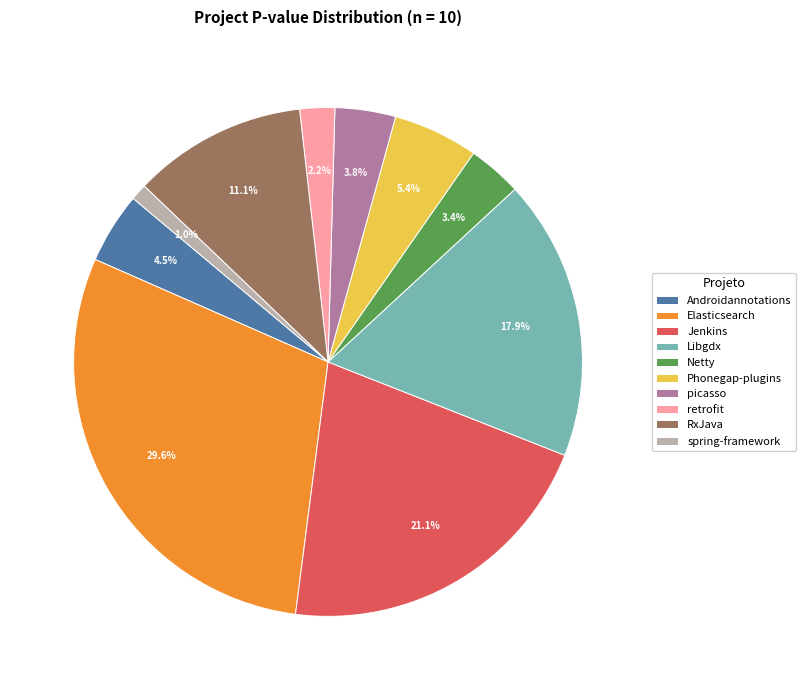

Which category has the biggest portion of the pie?

Elasticsearch